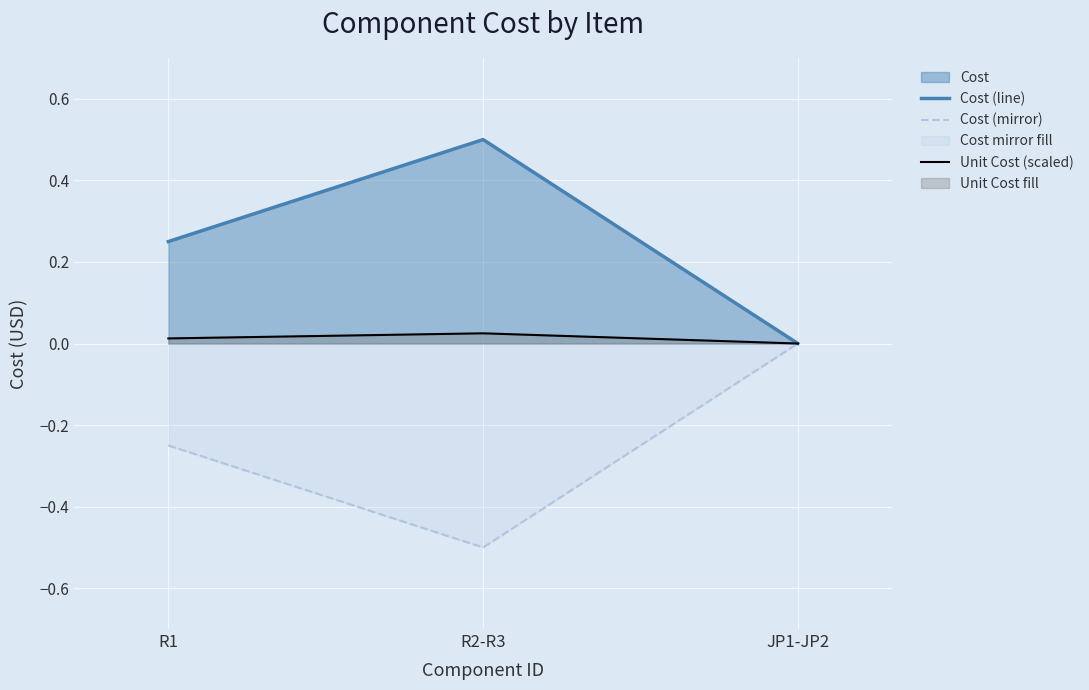

What is the smallest value displayed?

-0.5